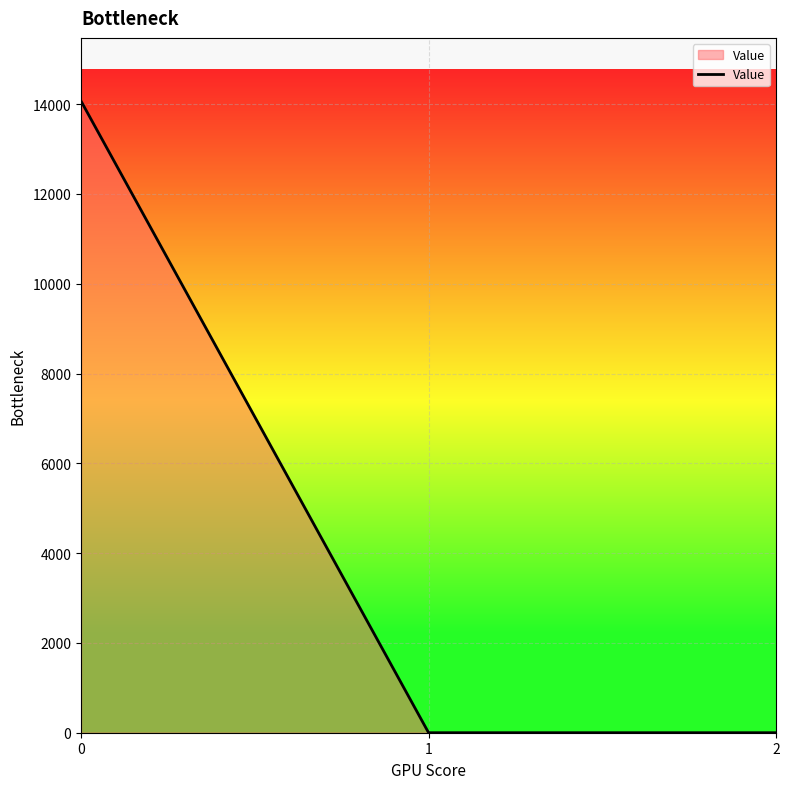

How many lines are shown in the chart?

1